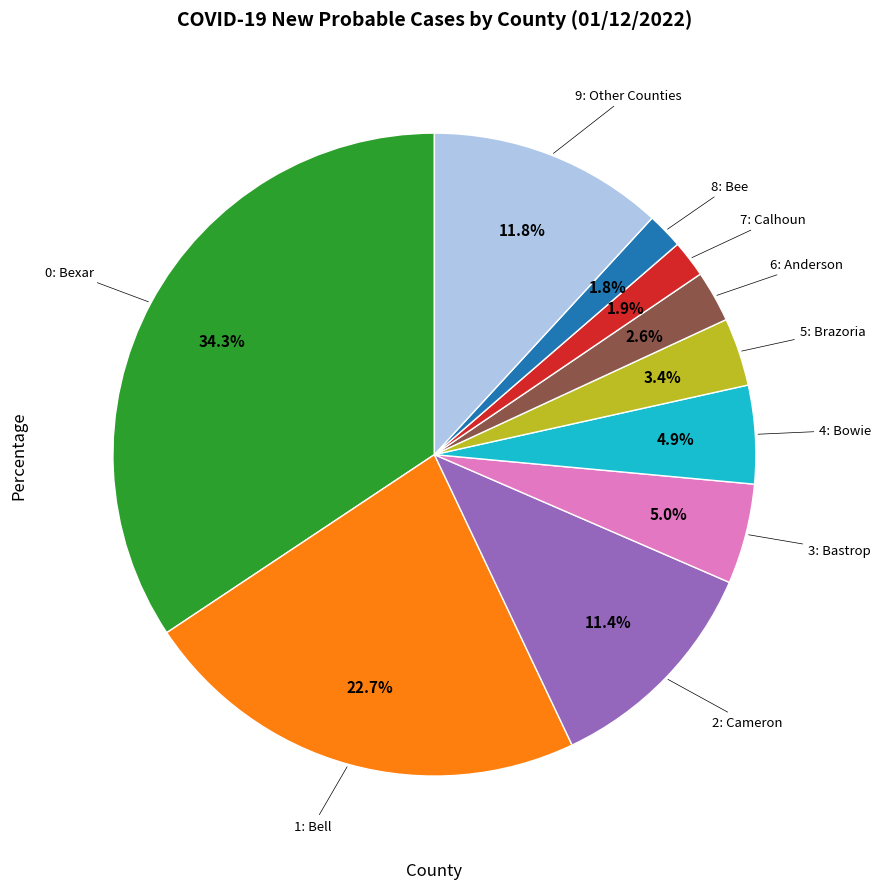

Is there any slice that represents more than half of the pie?

No